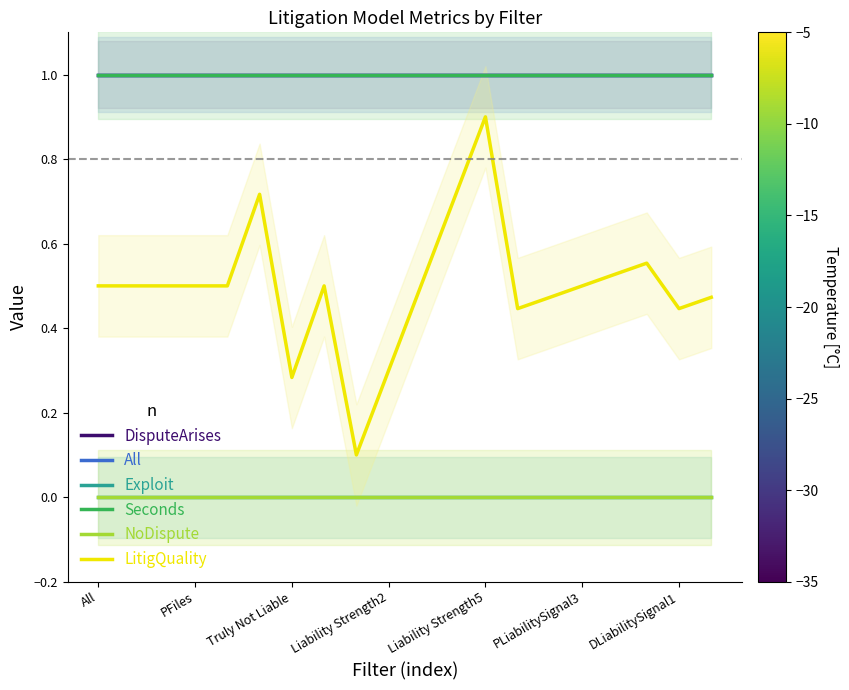

How many LitigQuality values are between 0 and 1?

20